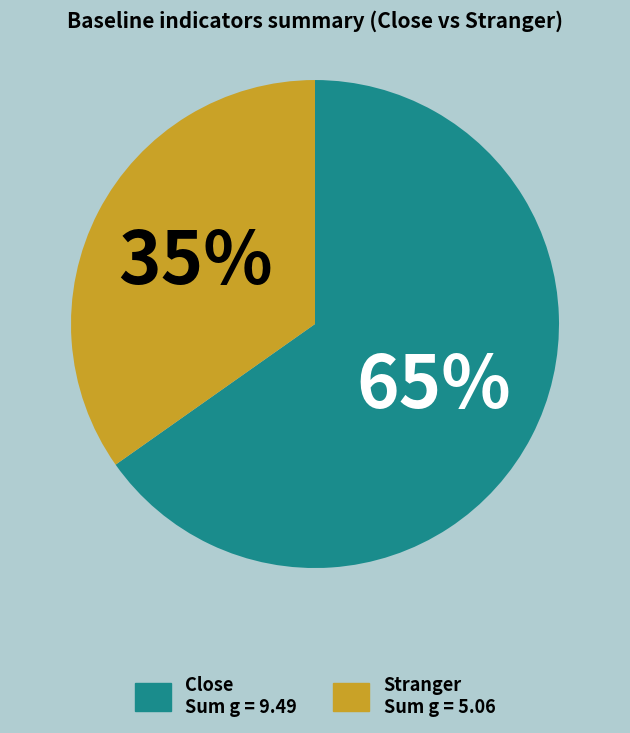

Rank the categories by value from highest to lowest.

Close Sum g = 9.49, Stranger Sum g = 5.06